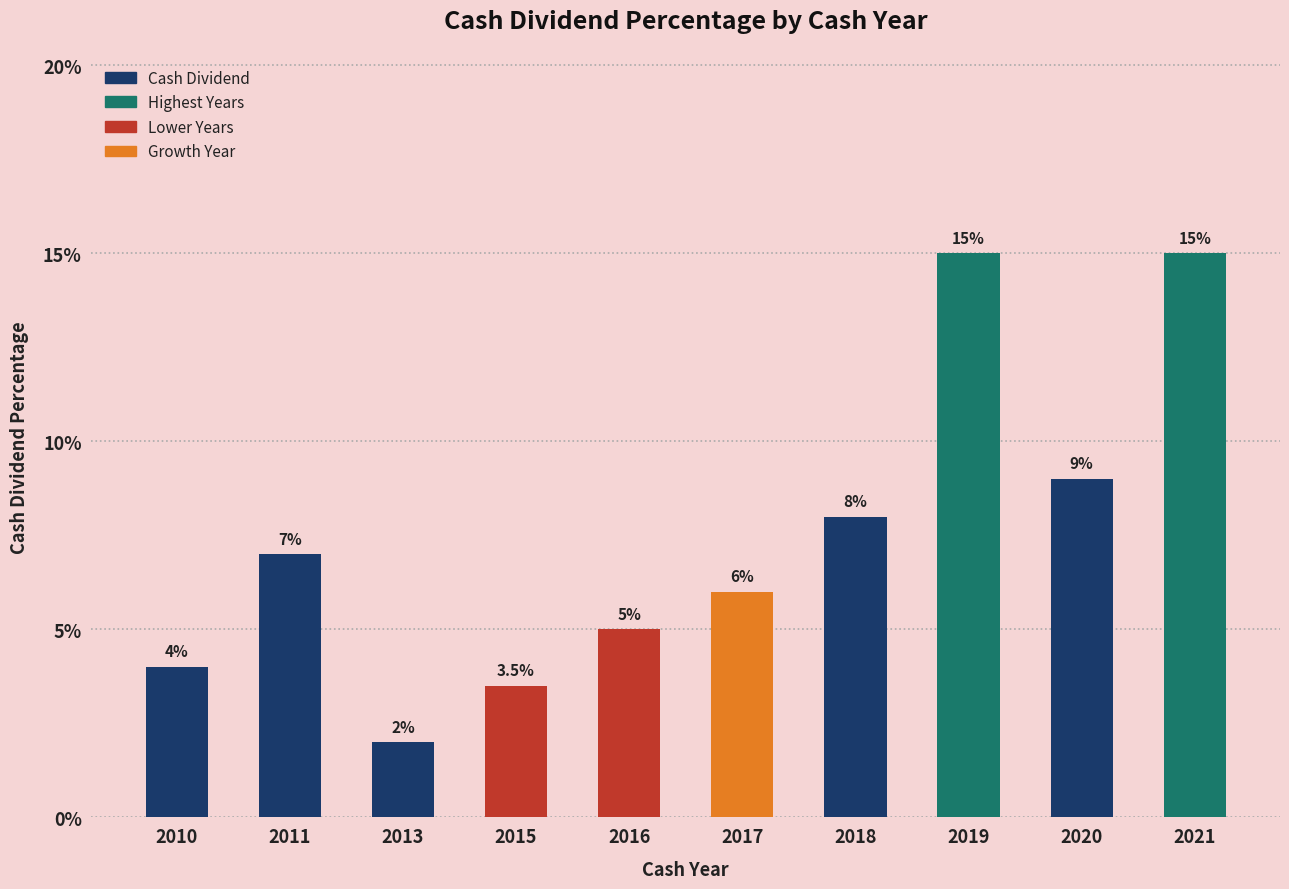

Is it true that the value at 2019 is 0.1?

False